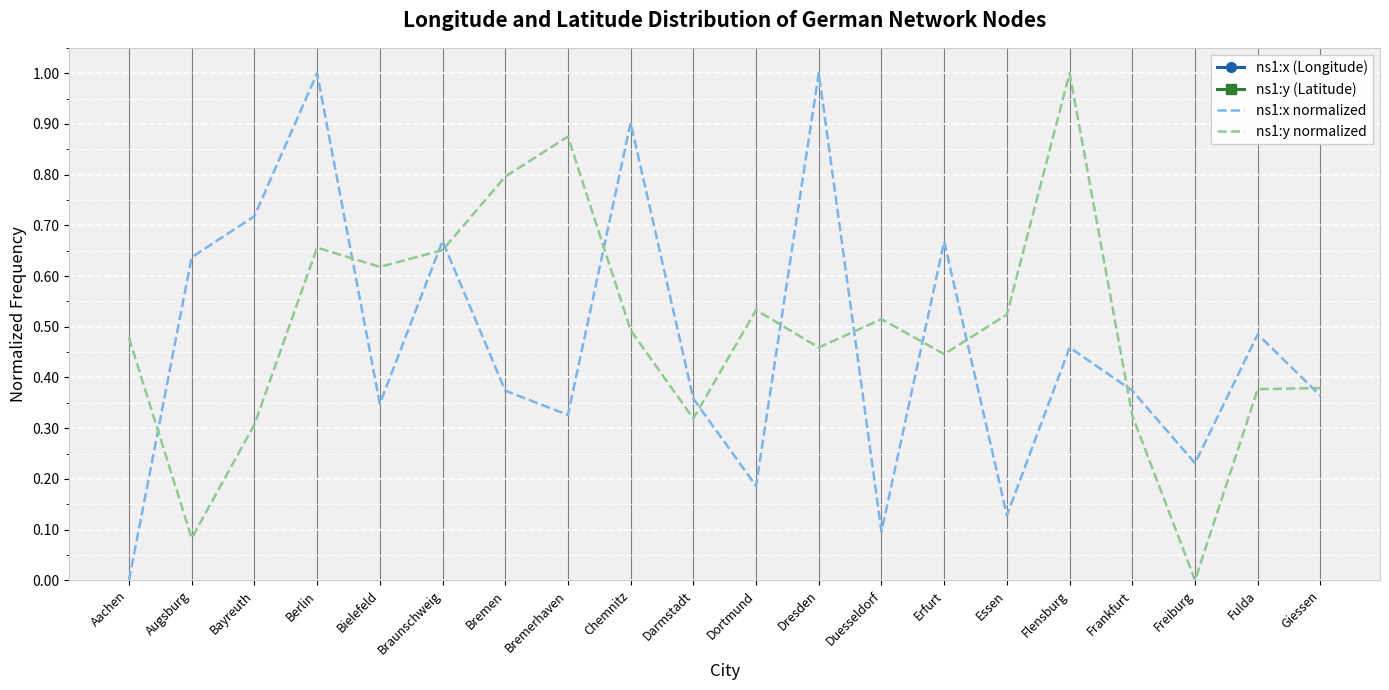

The ns1:x normalized series shows 0.6 at Frankfurt. True or false?

False